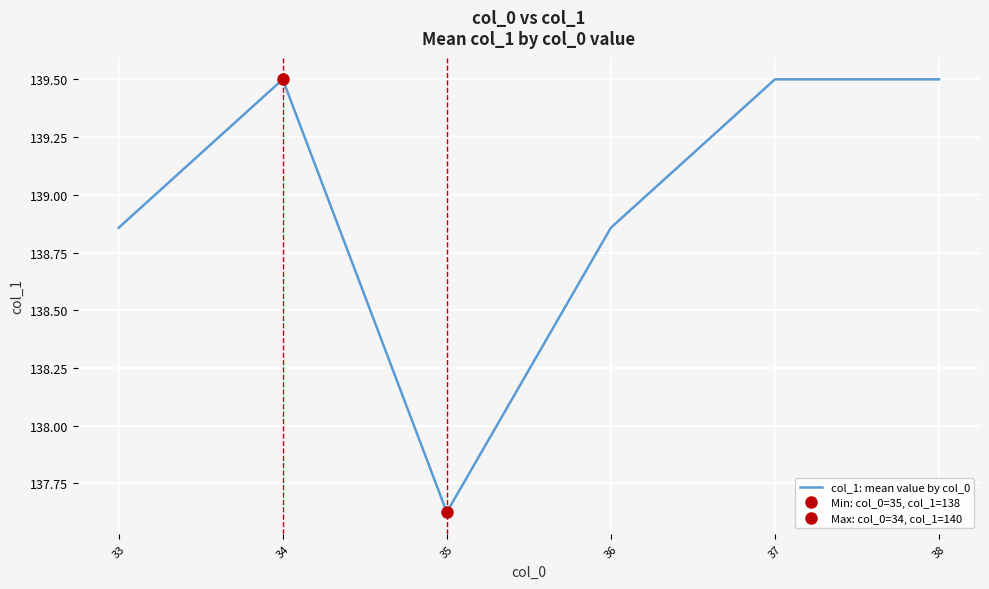

List the labels in order of value, smallest first.

35, 33, 36, 34, 37, 38